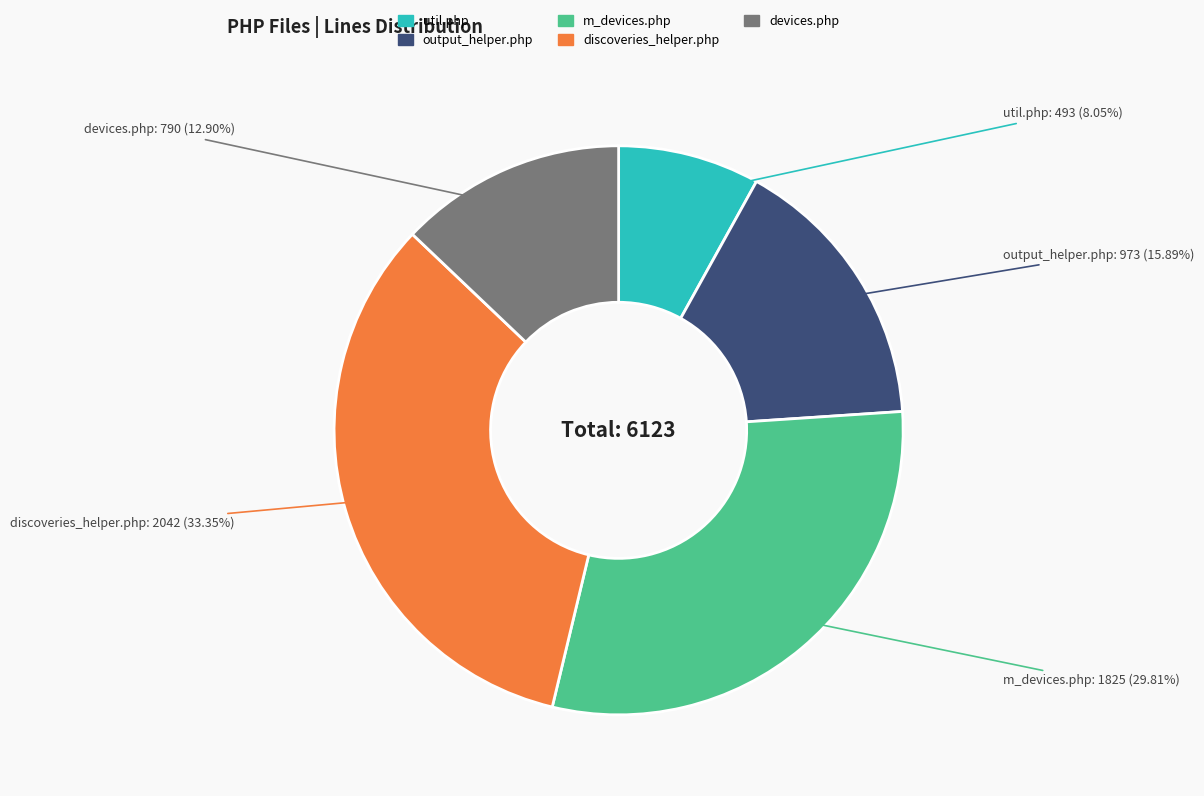

Which slice is the smallest?

util.php